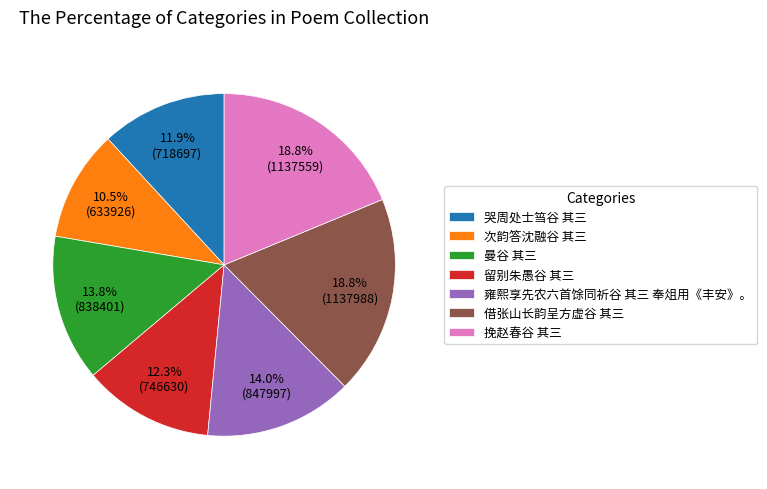

What is the smallest slice in the pie chart?

次韵答沈融谷 其三